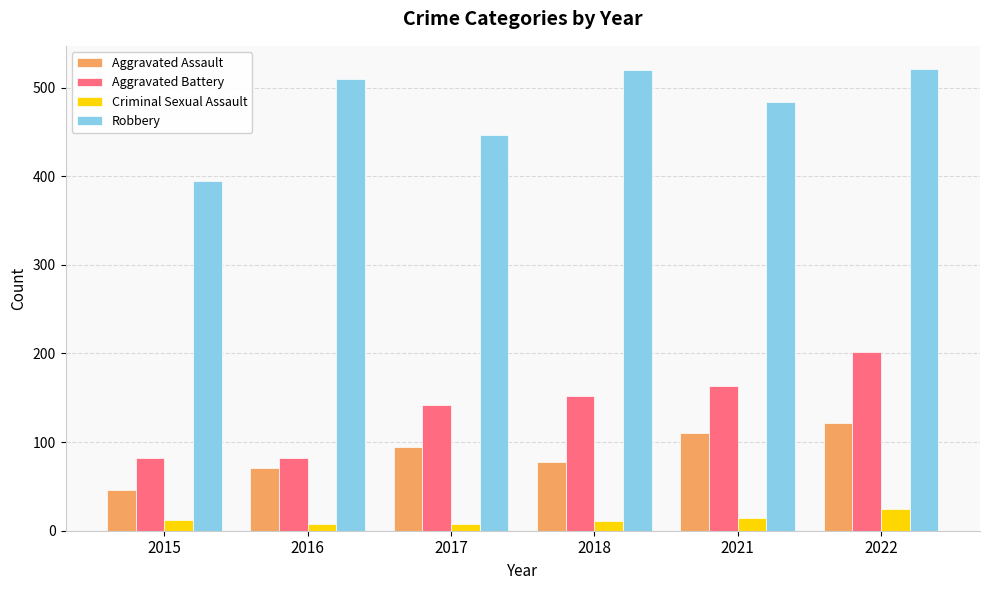

Rank the series at 2017 from highest to lowest value.

Robbery, Aggravated Battery, Aggravated Assault, Criminal Sexual Assault